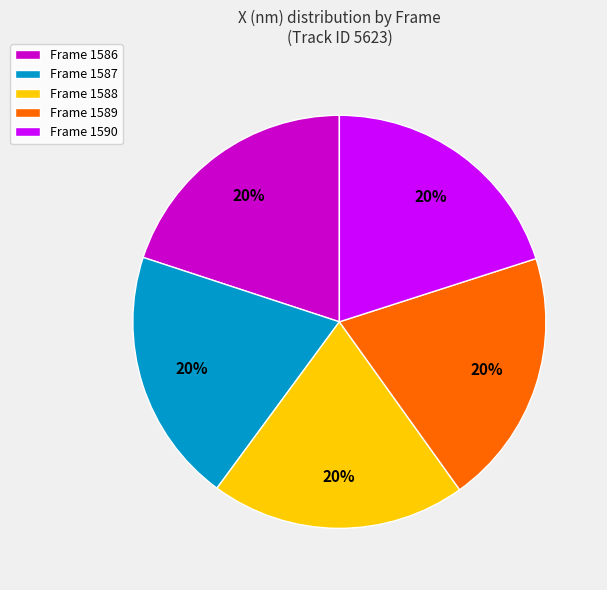

True or false: Frame 1587 accounts for 20% of the total.

True